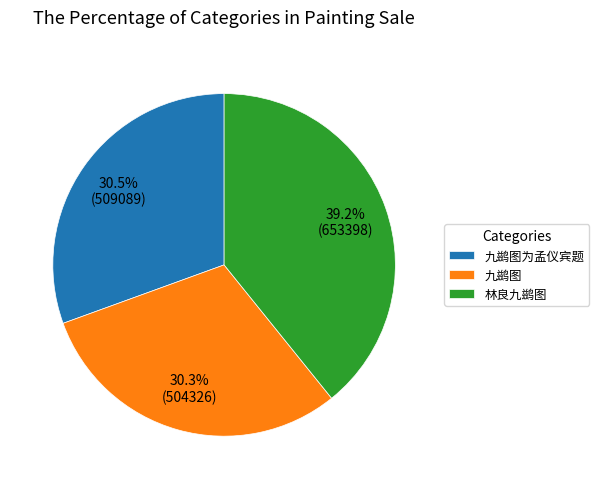

What percentage do 林良九鹚图 and 九鹚图 together represent?

69.5%